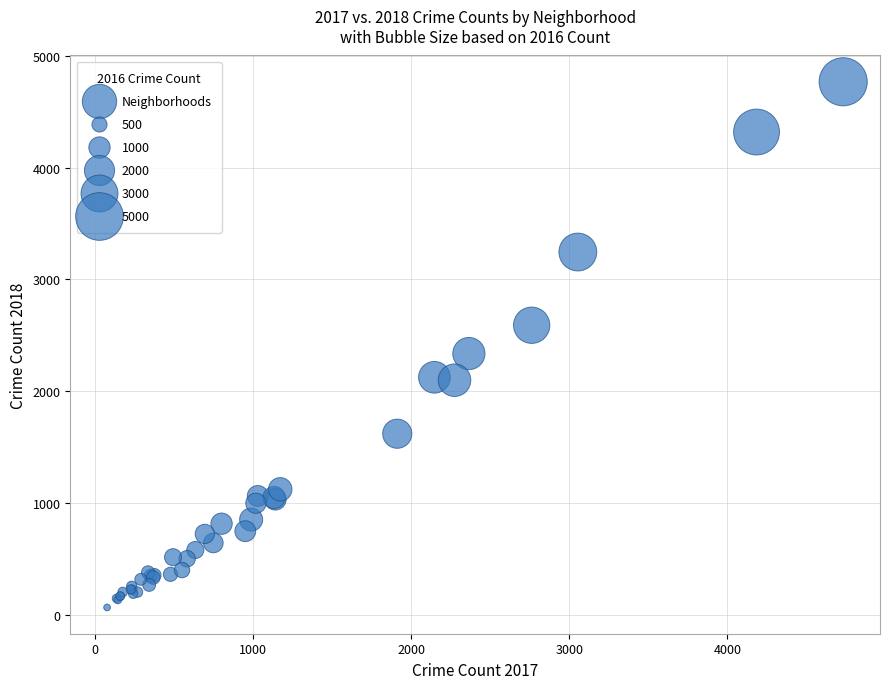

What Y value in the scatter plot is closest to 2418?

2338